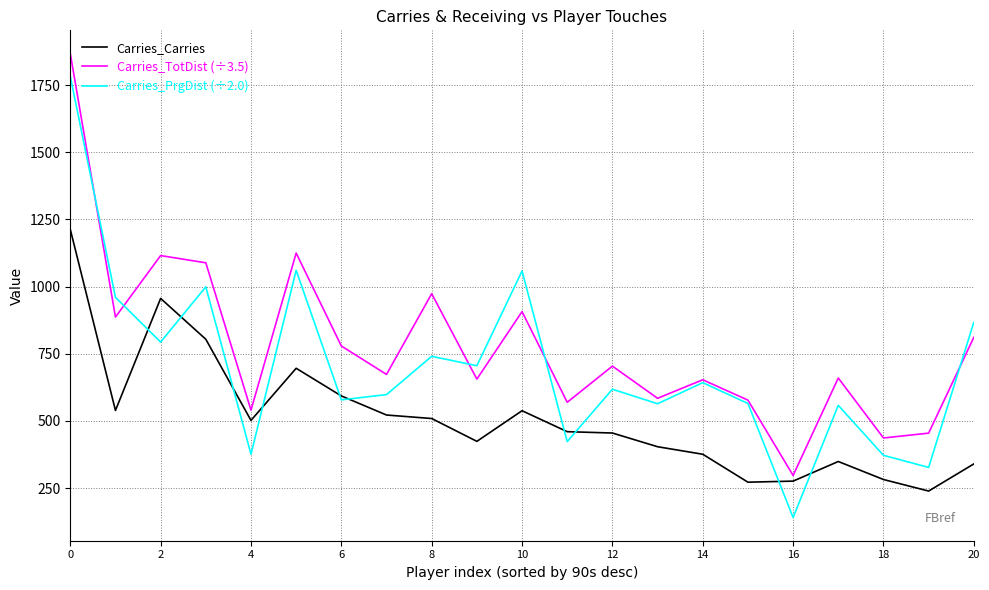

Which series has the largest total across all categories?

Carries_TotDist (÷3.5)